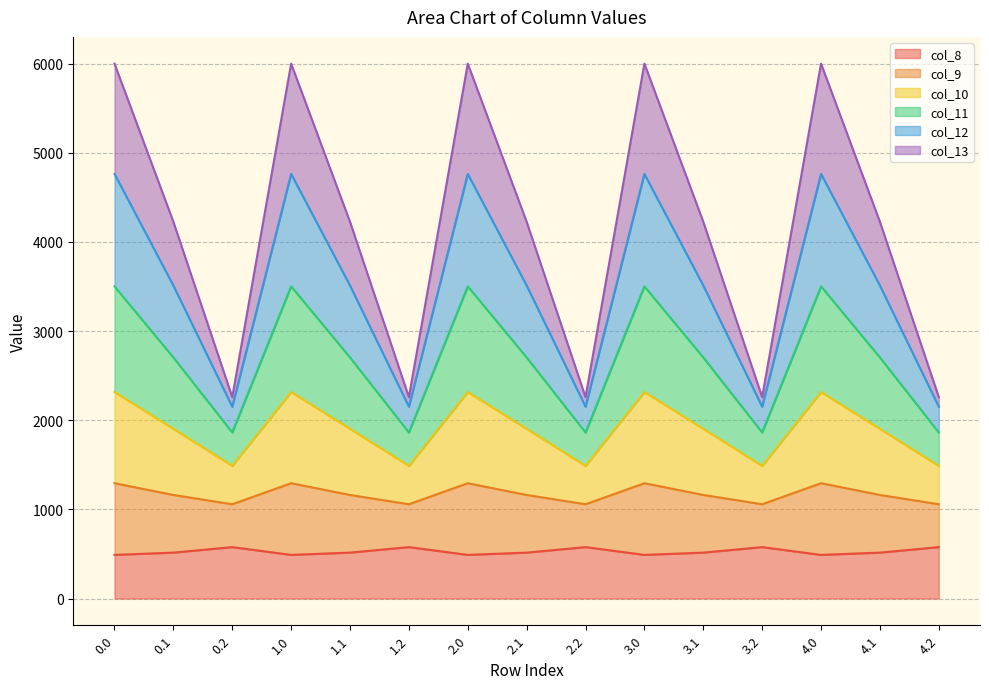

Where is the first local minimum for col_13?

0.2